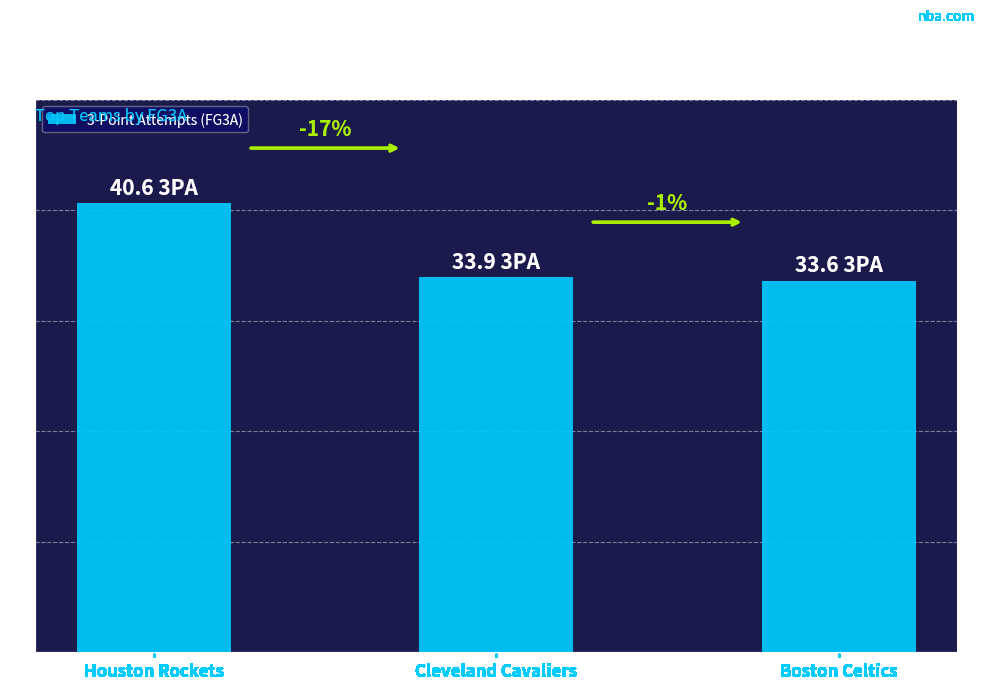

Does the chart contain any negative values?

No